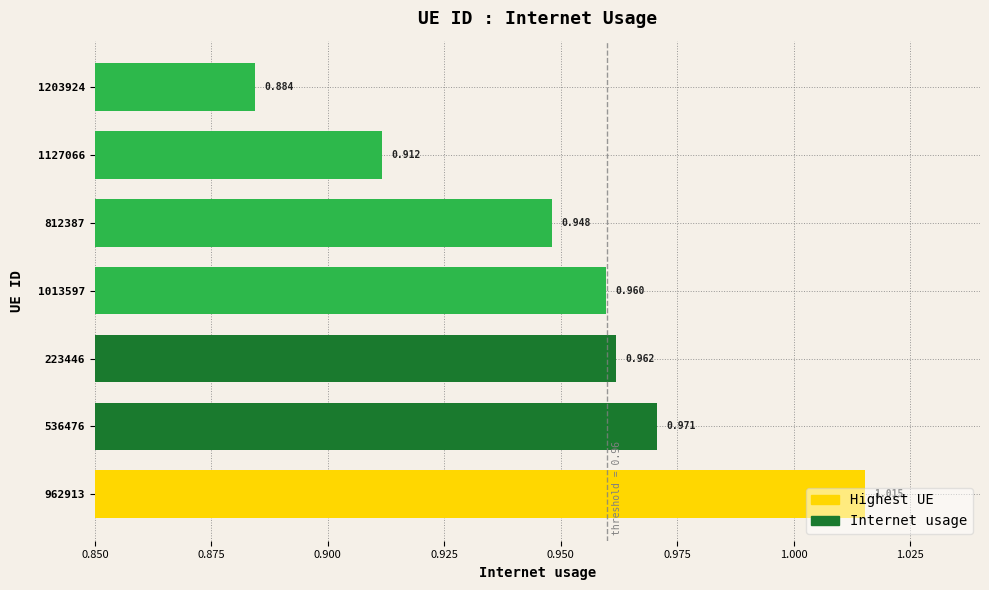

How many categories are shown in the chart?

7